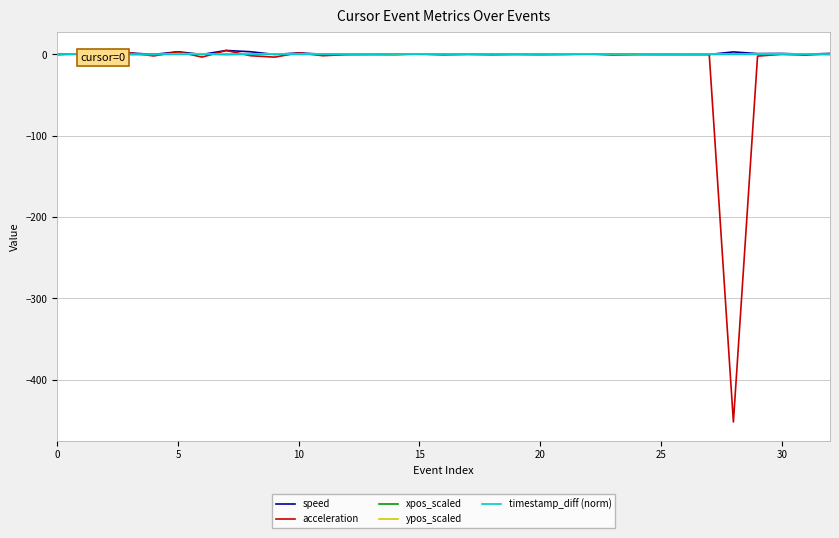

After their last crossing, which series has the higher values: ypos_scaled or speed?

speed